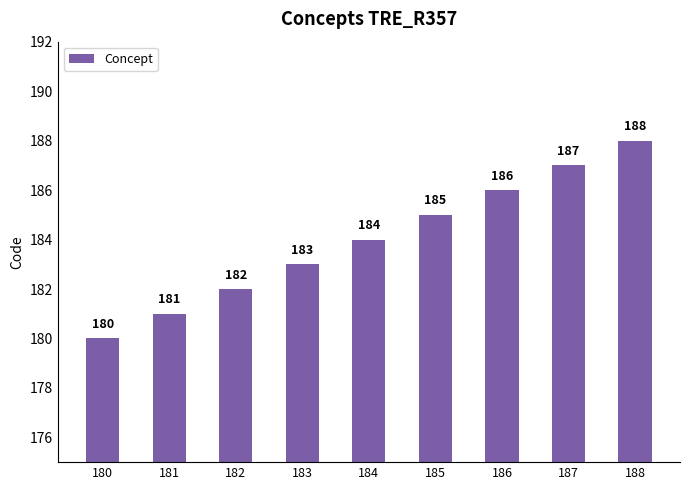

Reading right to left, list all the values displayed in this chart.

188	187	186	185	184	183	182	181	180